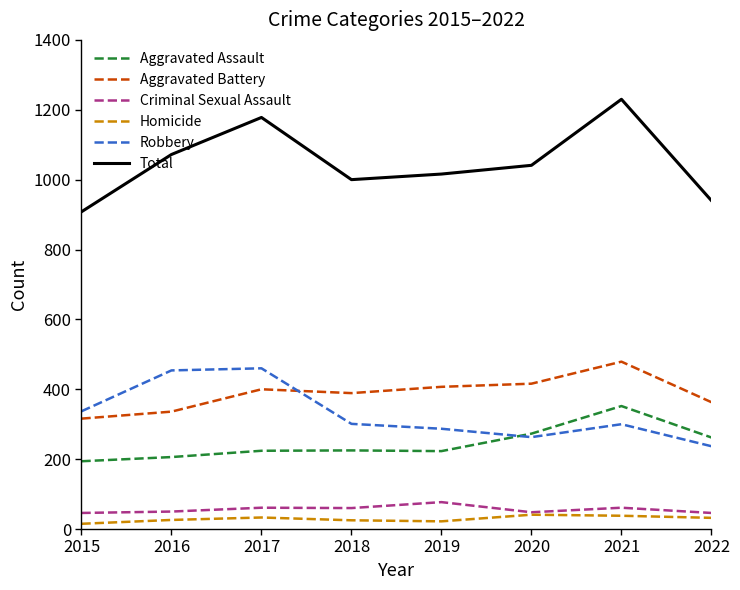

True or false: Aggravated Assault and Total intersect in this chart.

False